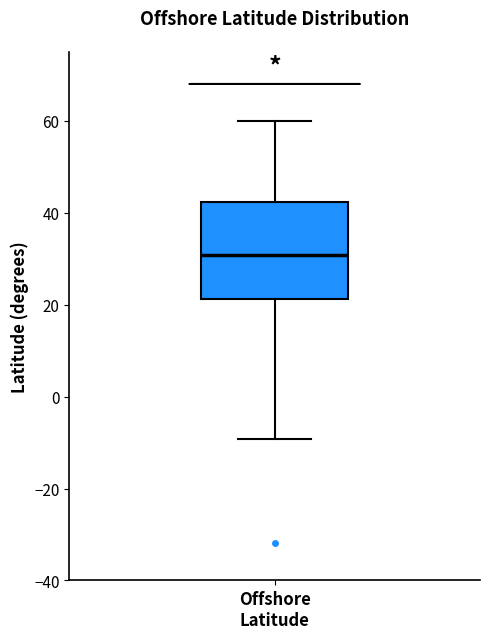

Where does the median line of the box for Offshore Latitude sit on the y-axis? The values are not printed on the chart, so give them approximately, as read against the axis.

30